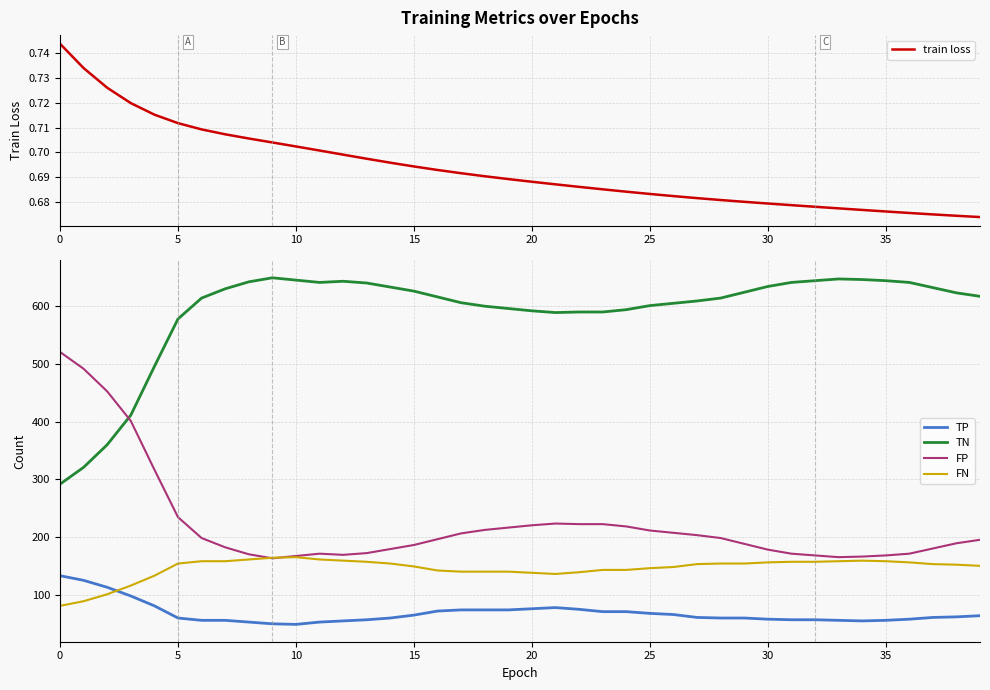

What are all the series names shown in the legend?

train loss, TP, TN, FP, FN